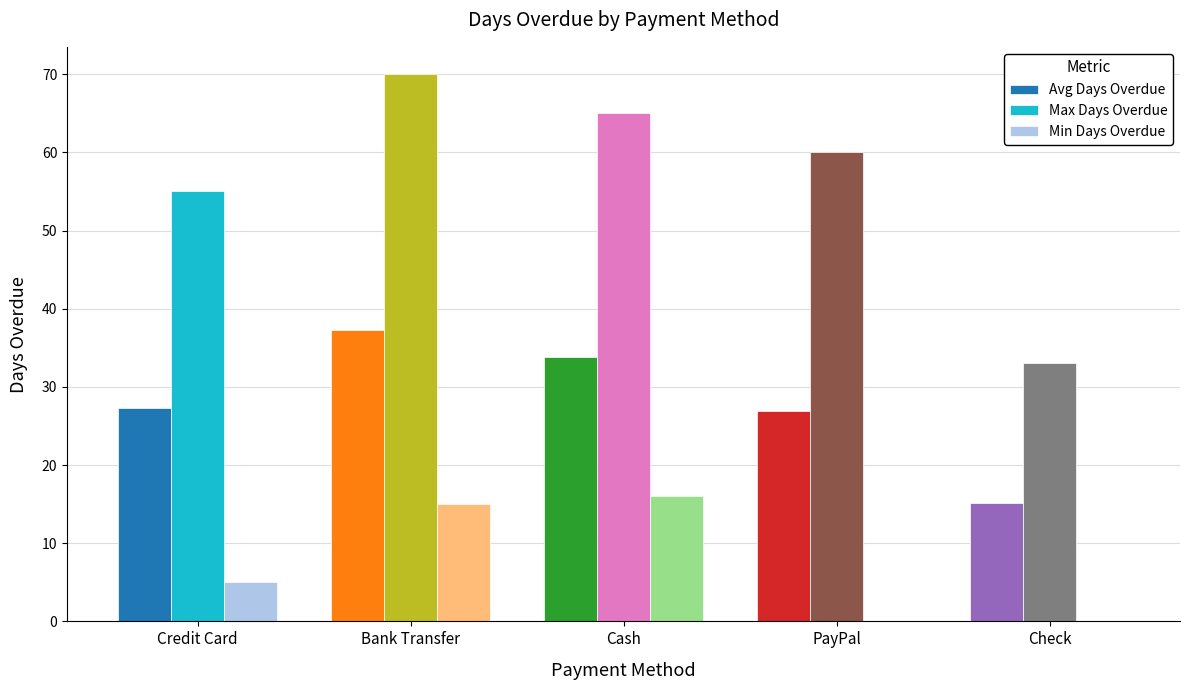

The Avg Days Overdue series shows 14.8 at Credit Card. True or false?

False